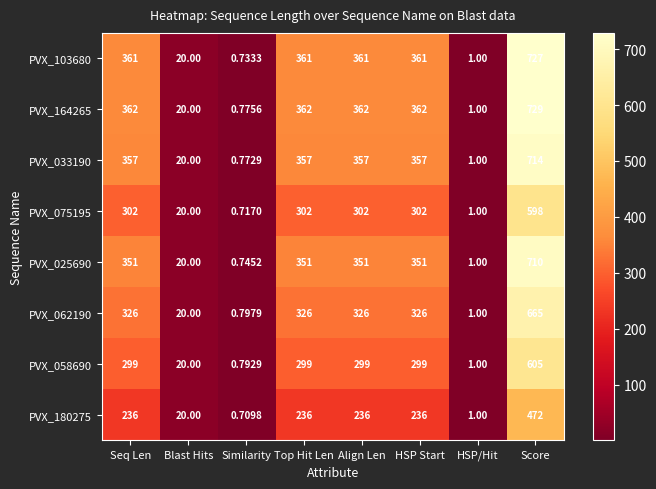

At which category does the chart reach its minimum across all series?

Similarity